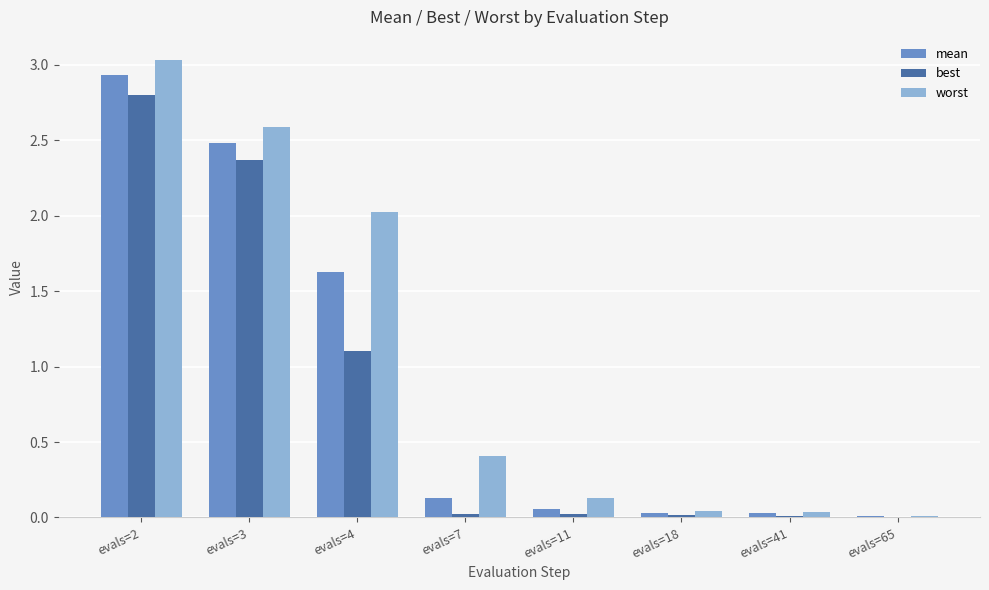

Which series changed the most between evals=11 and evals=18?

worst